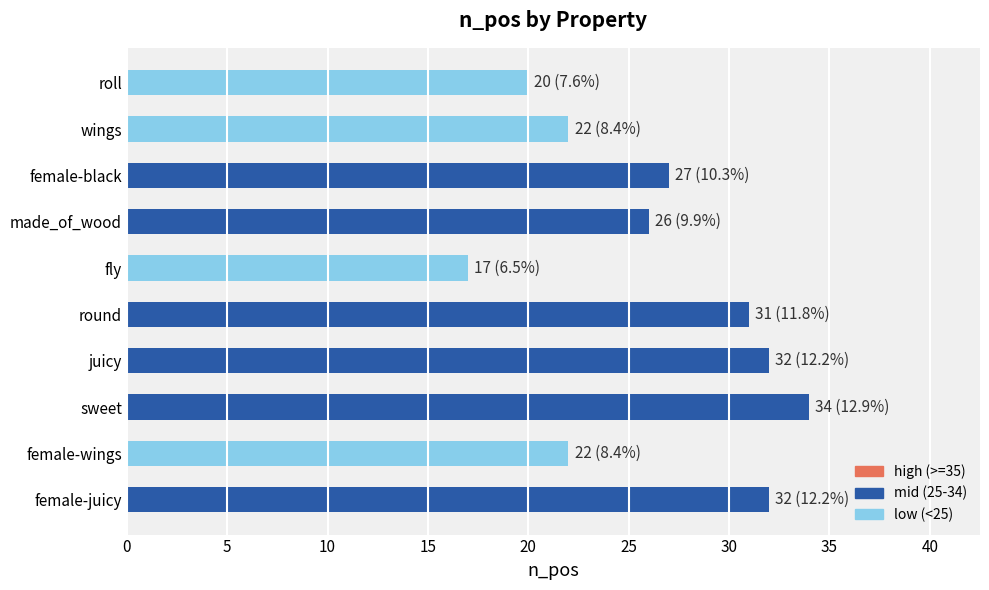

At which label is the value closest to 25?

made_of_wood